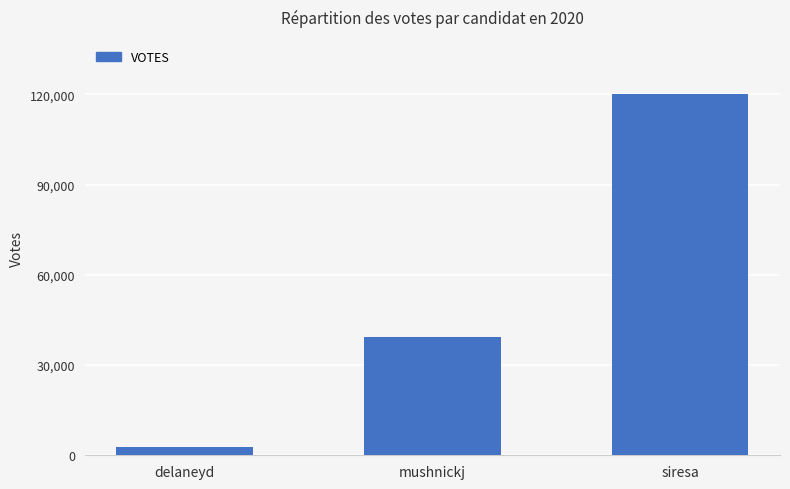

Which category has the lowest value across all series?

delaneyd